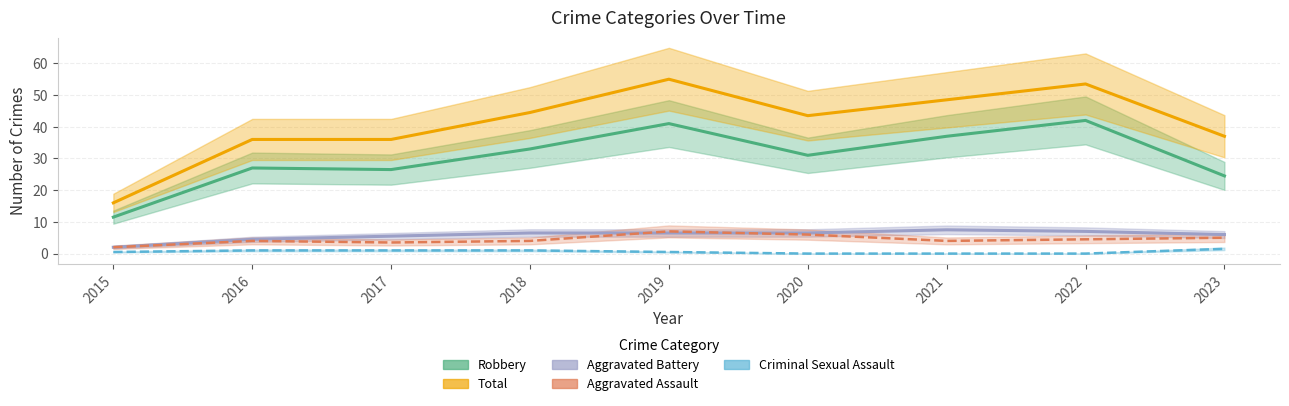

Is it true that Robbery equals 38 at 2015?

False